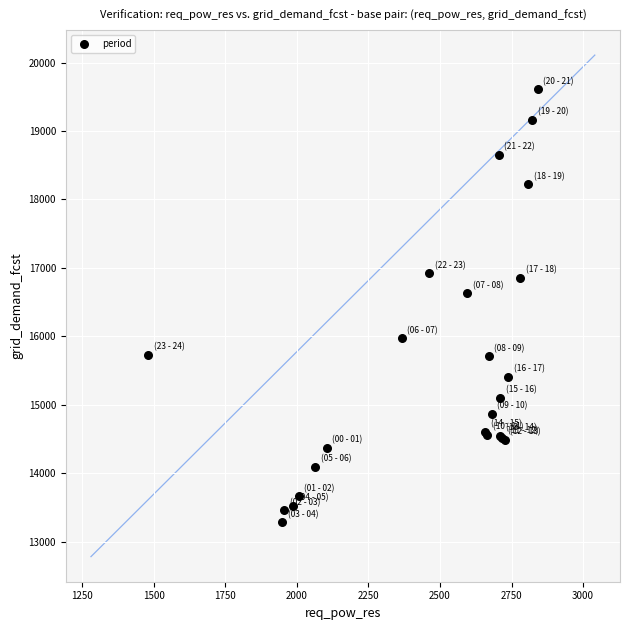

What Y value in the scatter plot is closest to 16445?

16627